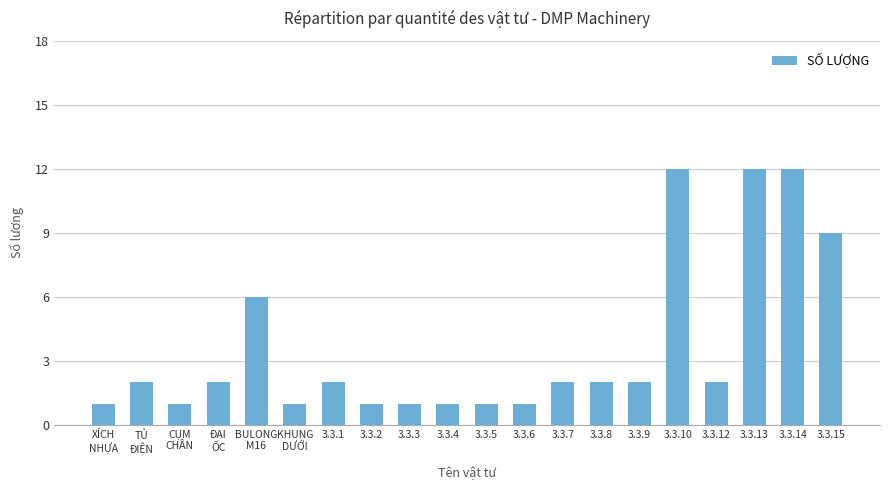

What is the label of the 14th bar from the right?

3.3.1